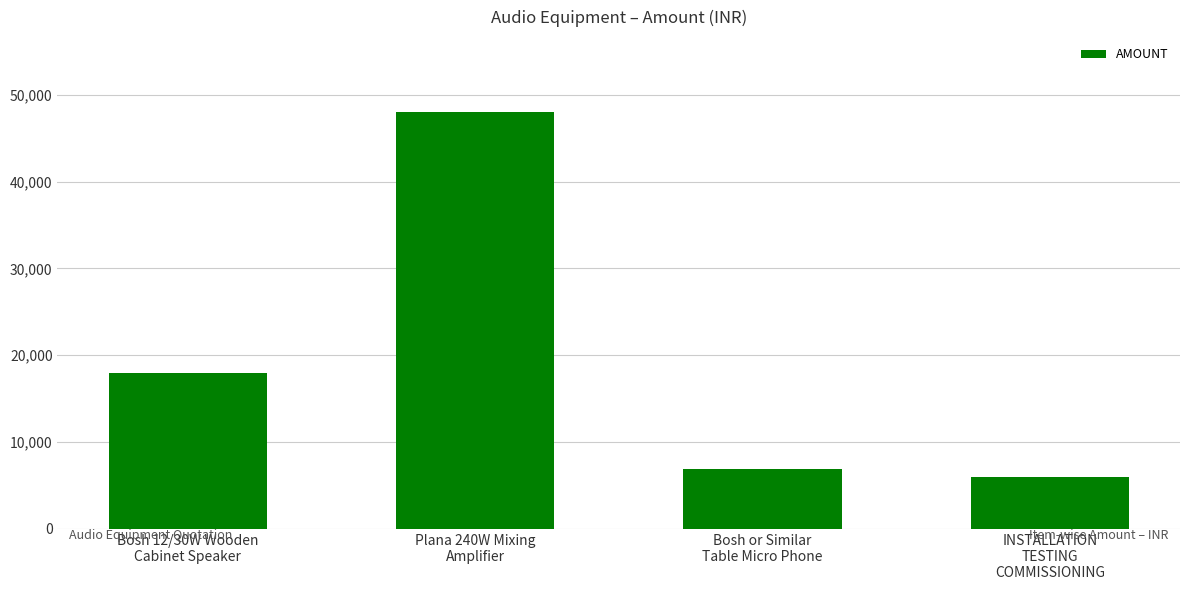

Reading right to left, transcribe all the data shown in this chart.

INSTALLATION
TESTING
COMMISSIONING=6000	Bosh or Similar
Table Micro Phone=6900	Plana 240W Mixing
Amplifier=48000	Bosh 12/30W Wooden
Cabinet Speaker=18000